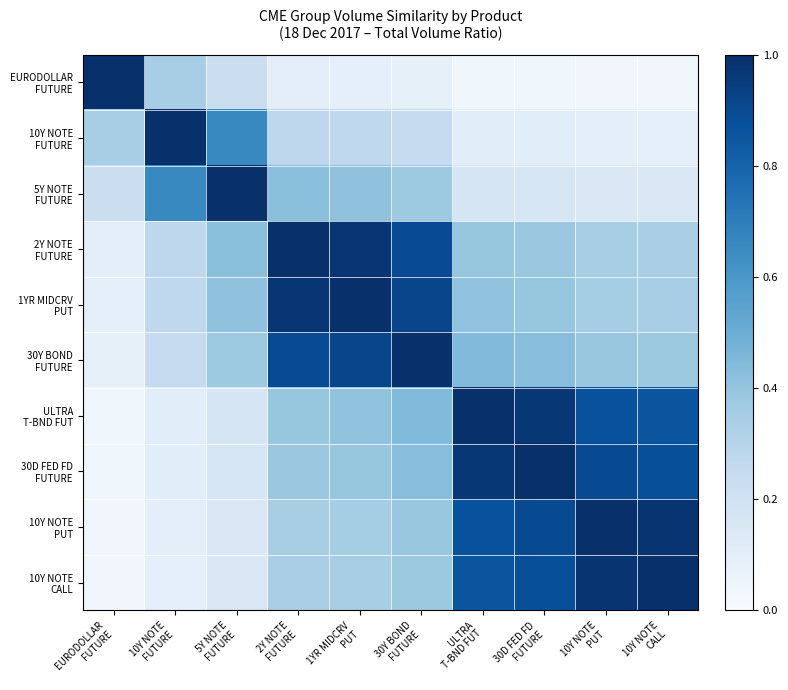

Which has a higher value, 1YR MIDCRV
PUT or ULTRA
T-BND FUT?

1YR MIDCRV
PUT